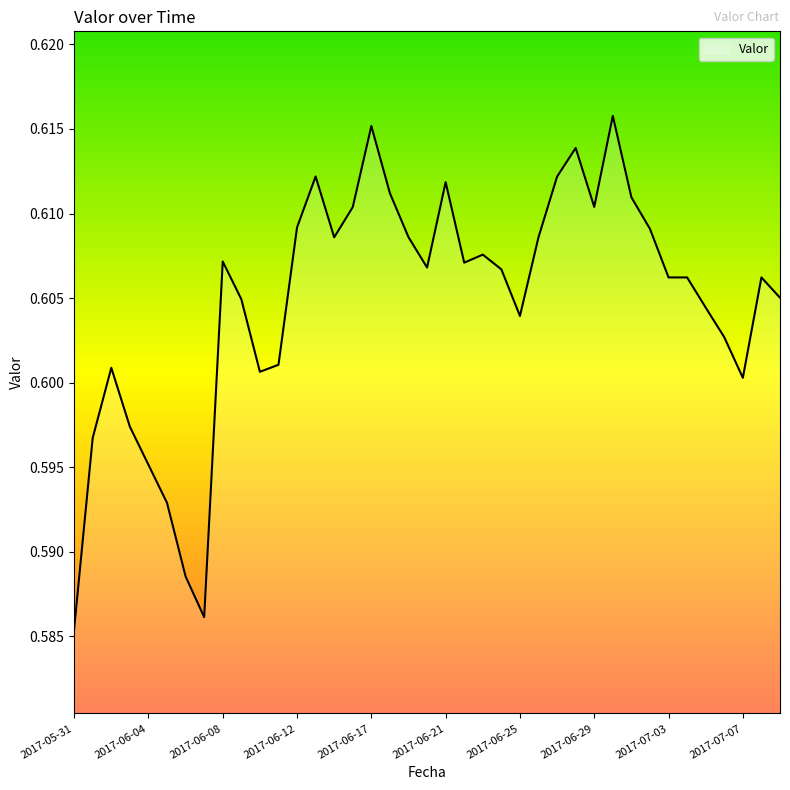

What is the label of the 12th point from the left?

2017-06-11